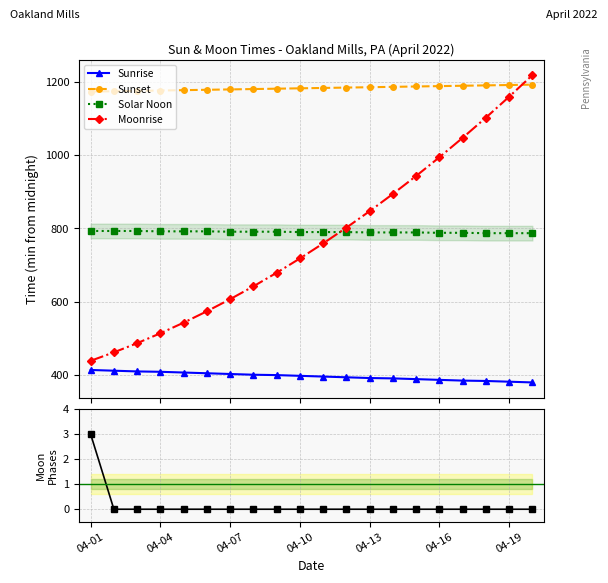

True or false: Solar Noon and Sunrise cross at least once.

False